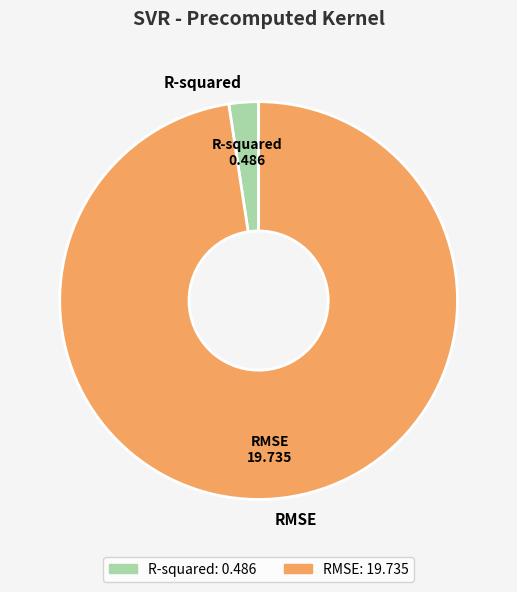

True or false: RMSE accounts for 83% of the total.

False